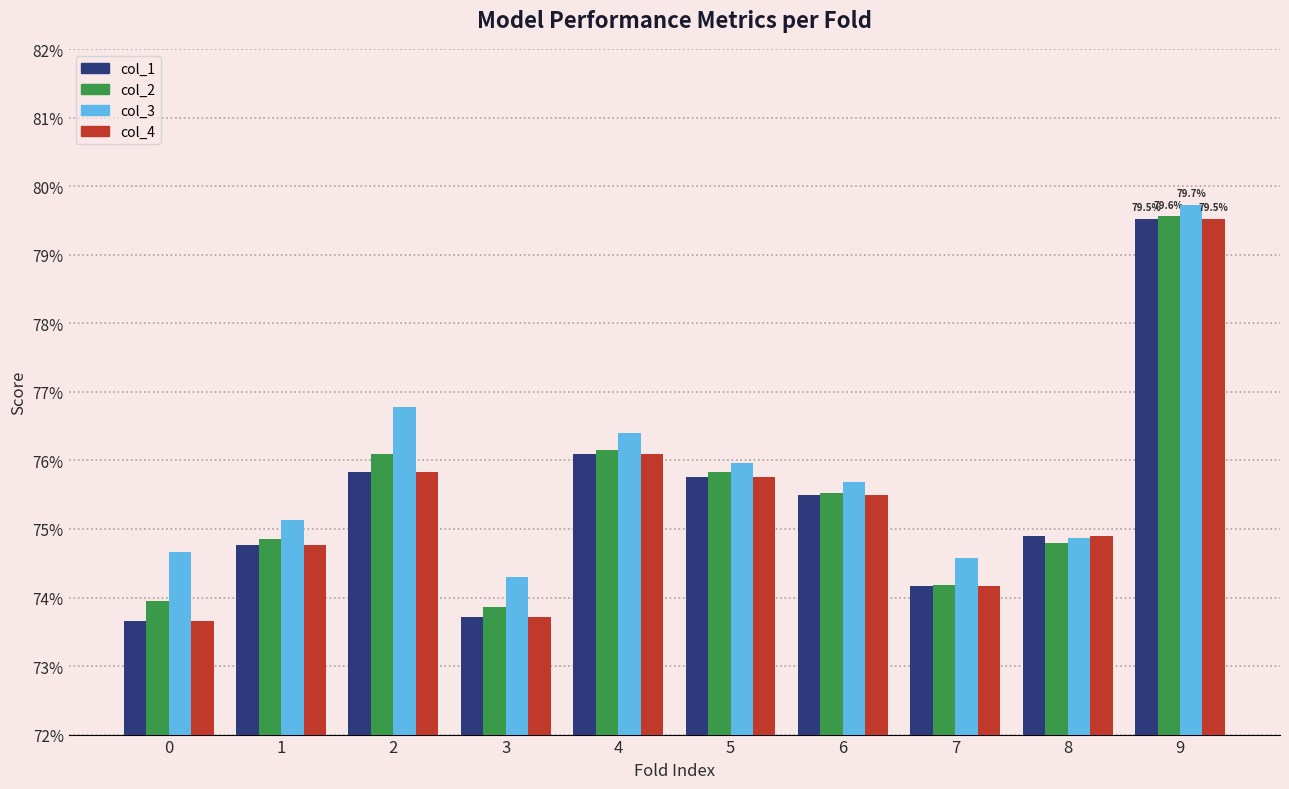

Reading left to right, transcribe all the data shown in this chart.

col_1: 0.7	0.7	0.8	0.7	0.8	0.8	0.8	0.7	0.7	0.8
col_2: 0.7	0.7	0.8	0.7	0.8	0.8	0.8	0.7	0.7	0.8
col_3: 0.7	0.8	0.8	0.7	0.8	0.8	0.8	0.7	0.7	0.8
col_4: 0.7	0.7	0.8	0.7	0.8	0.8	0.8	0.7	0.7	0.8